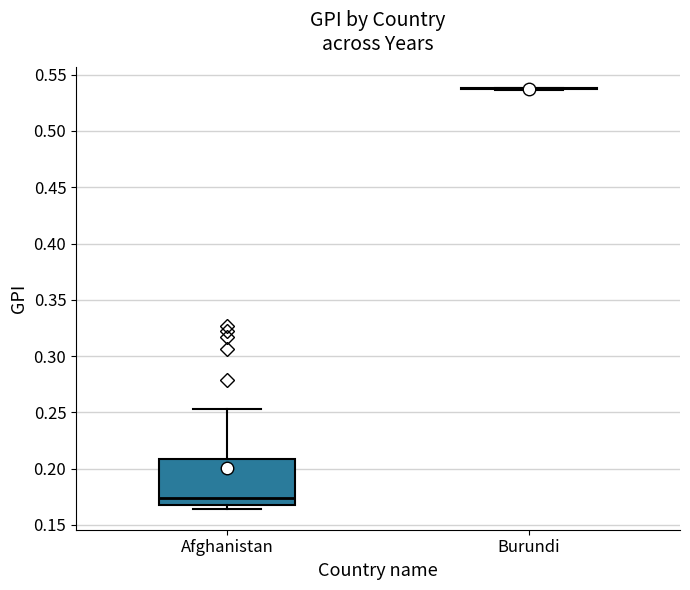

Reading left to right, read every box against the y-axis: the position of its median line, the range the box covers, and the ends of its whiskers. The values are not printed on the chart, so give them approximately, as read against the axis.

Afghanistan: median 0.175, box 0.170 to 0.210, whiskers 0.165 to 0.255
Burundi: box collapsed to a line at 0.540, whiskers 0.535 to 0.540